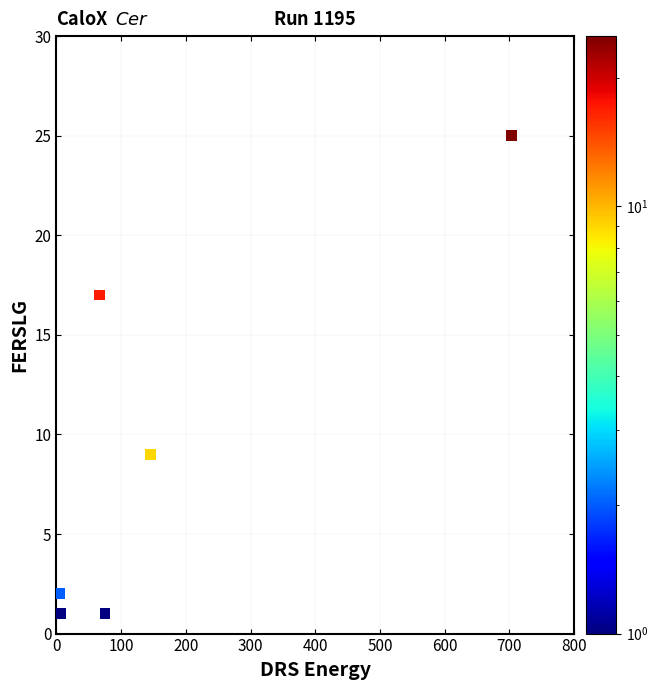

What Y value in the scatter plot is closest to 12?

9